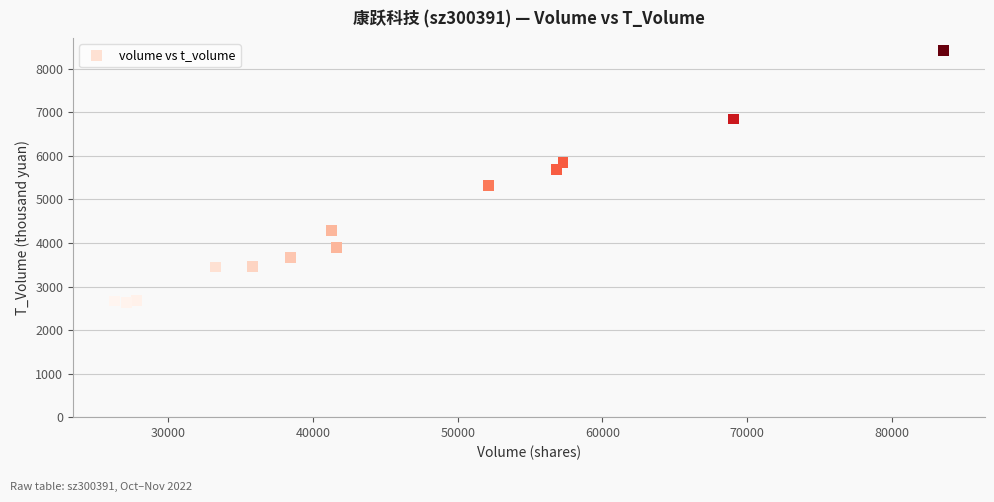

What is the range of Y values (max minus min)?

5794